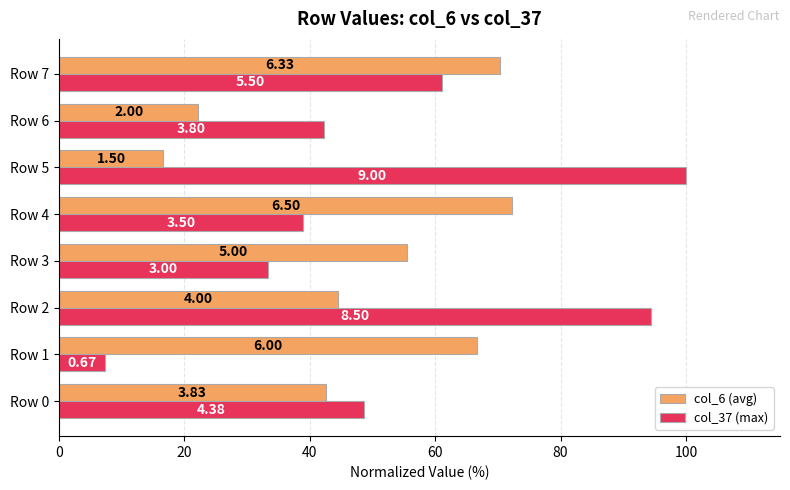

What is the average value of the col_37 (max) series?

53.3